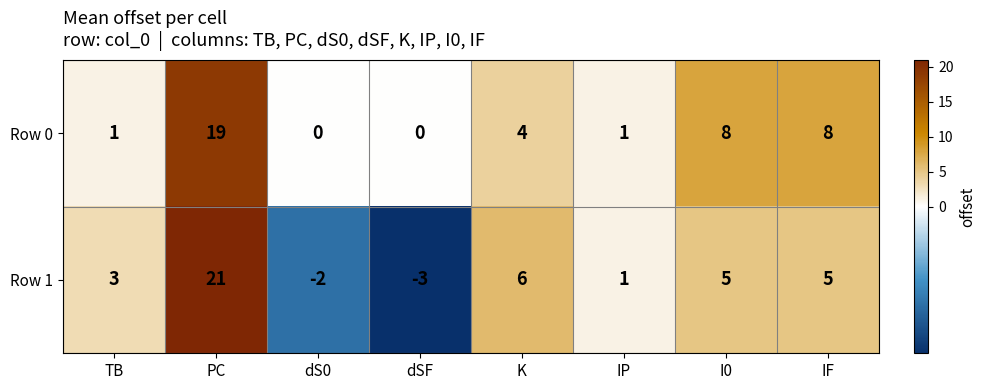

How many categories are shown in the chart?

8